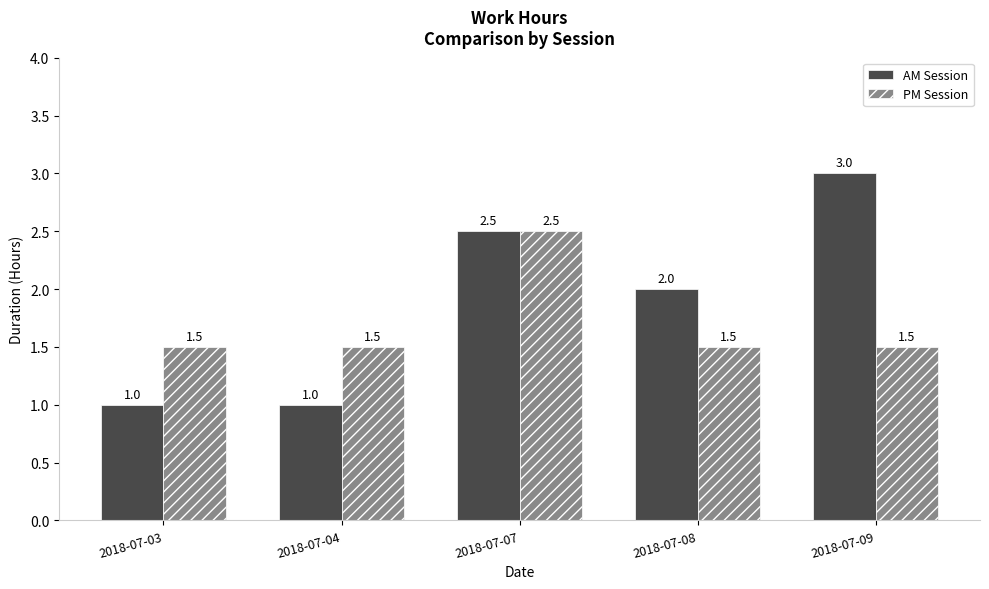

How many groups of bars are there?

5